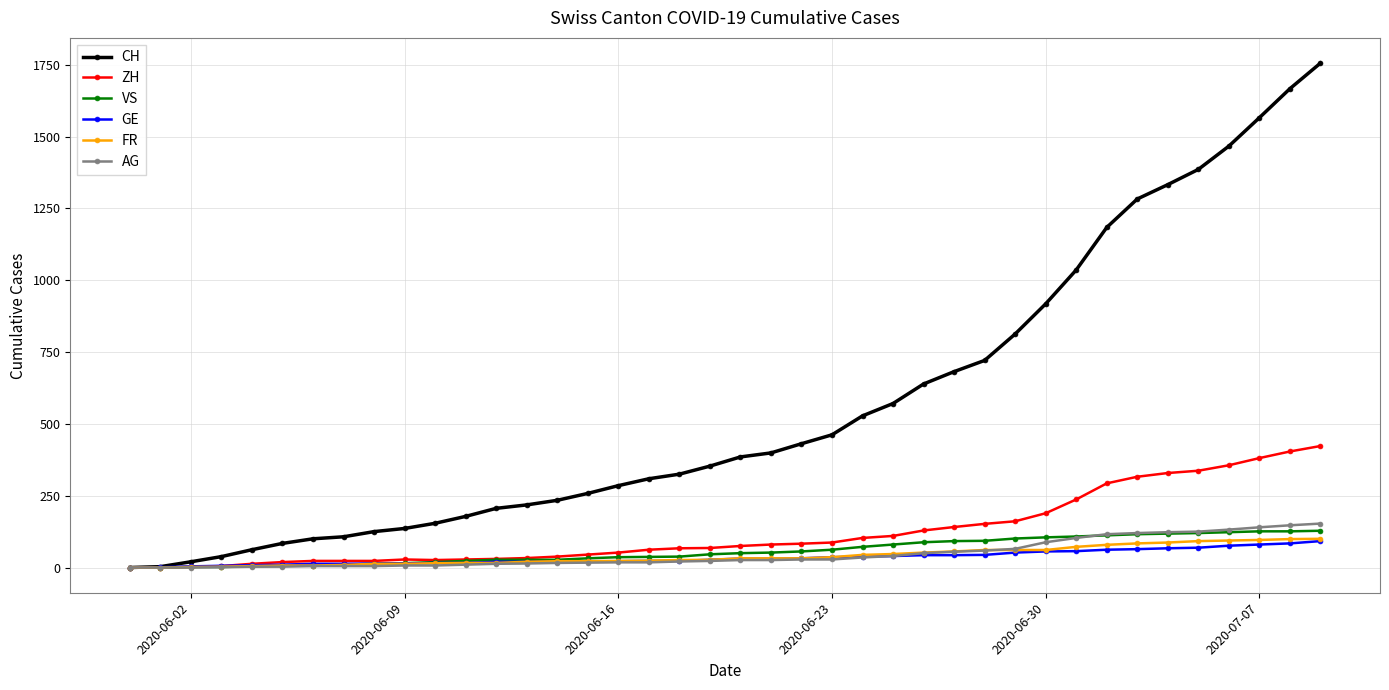

How many data points in GE are less than 31?

20